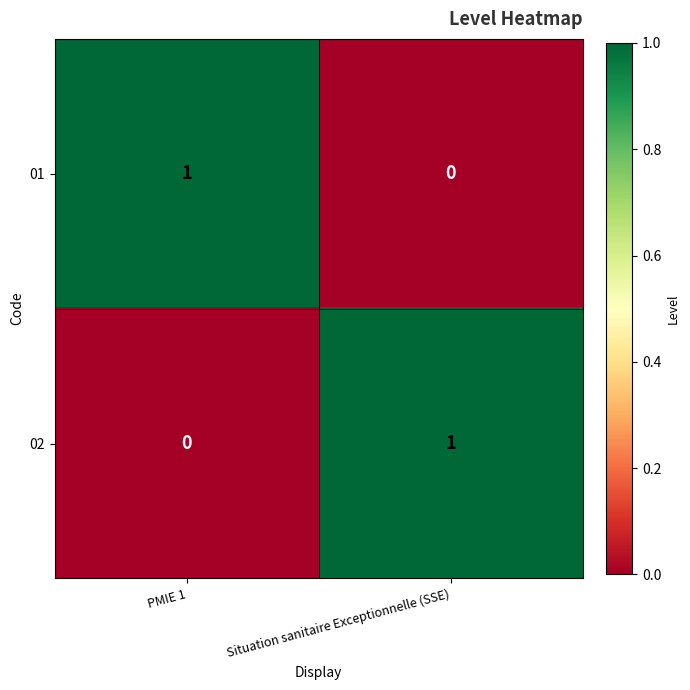

What is the difference between the highest and lowest values at PMIE 1?

1